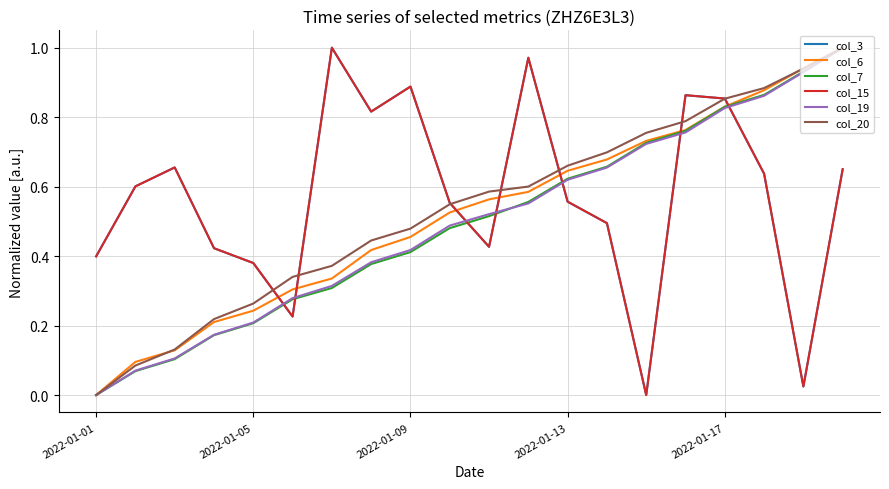

Is this an area chart (filled region under the line)?

No